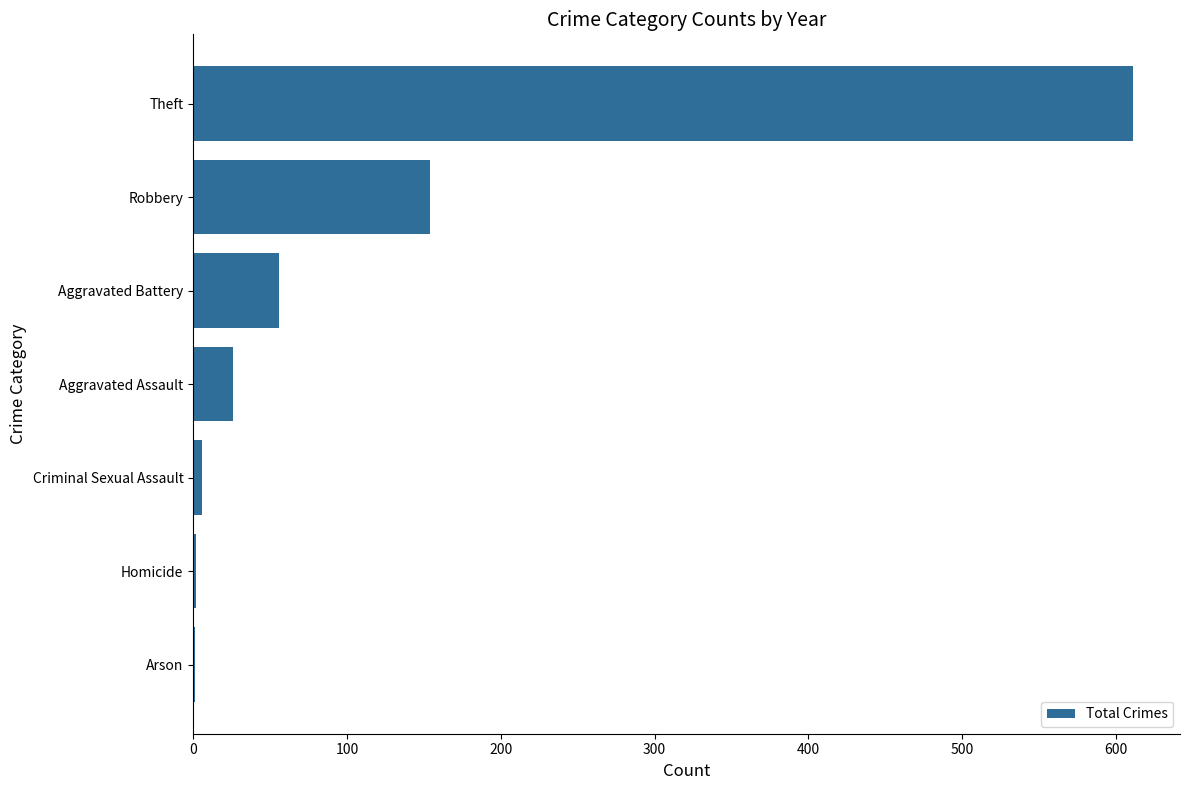

The chart shows a value of 611 at Theft. True or false?

True